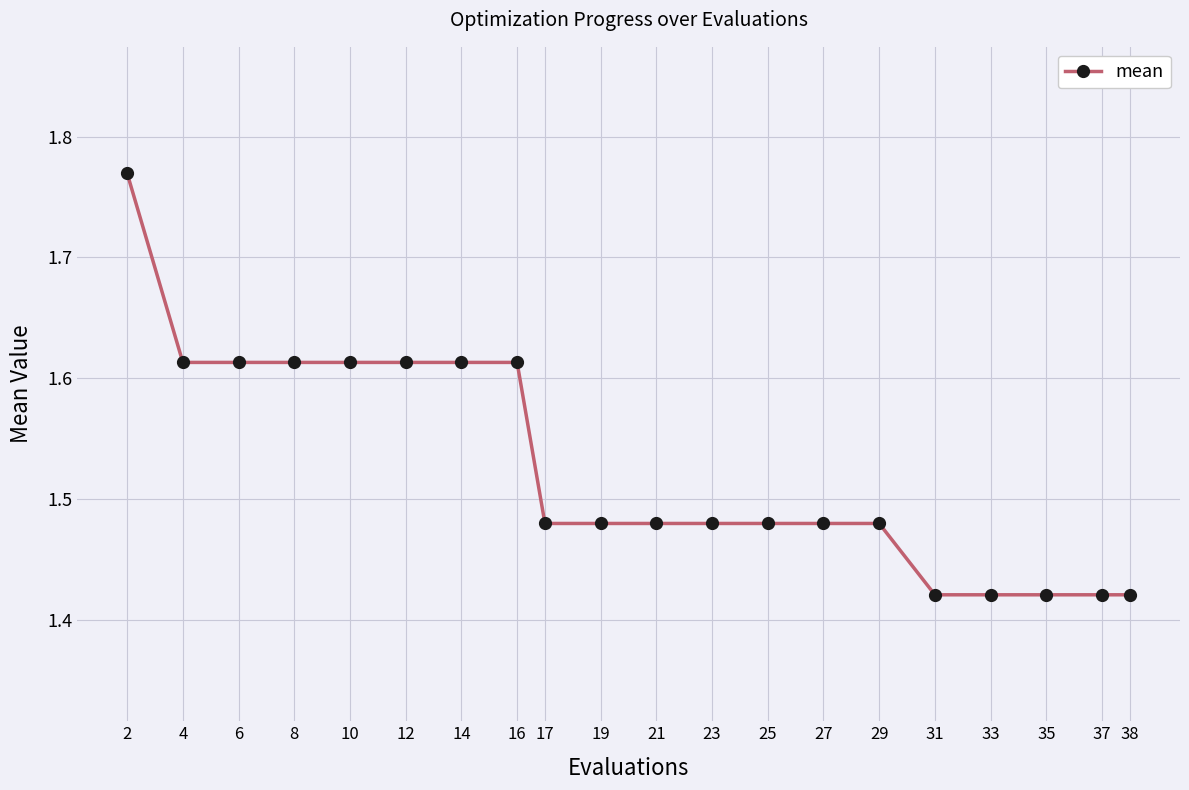

What is the ratio of the value at 31 to the value at 14?

0.9